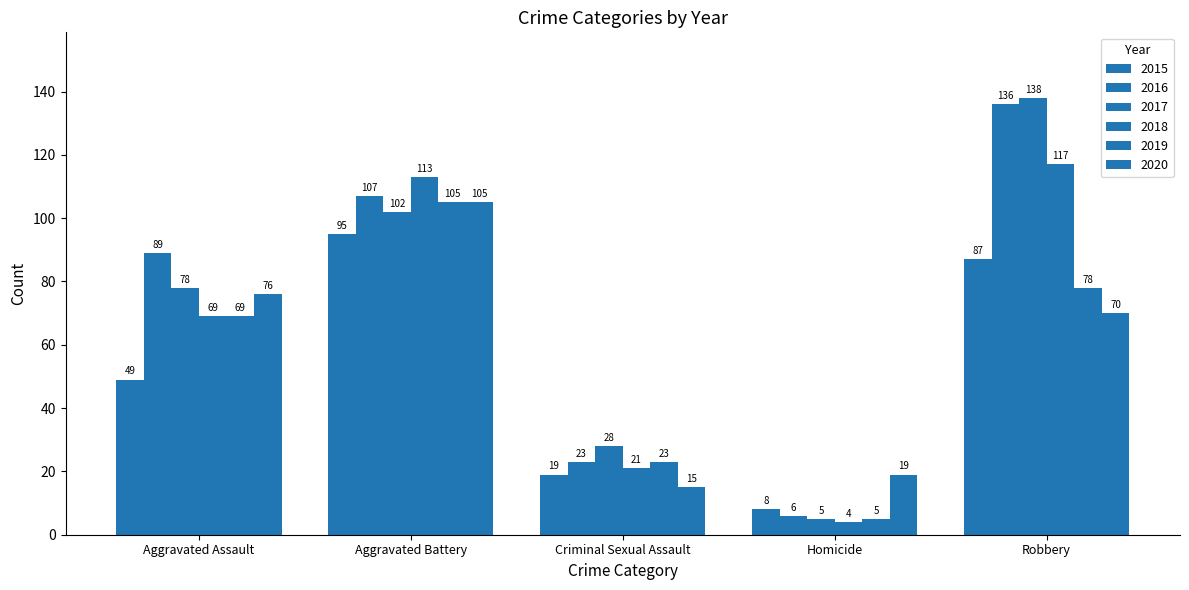

What is the difference between the highest and lowest values at Robbery?

68